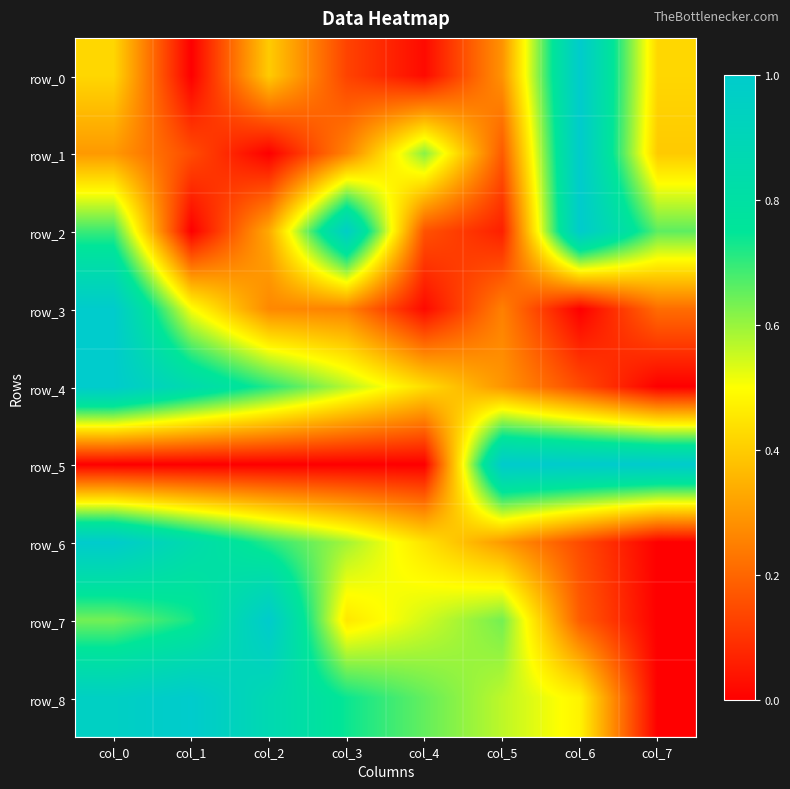

What is the sum of the row_8 values at col_6 and col_1?

1.5